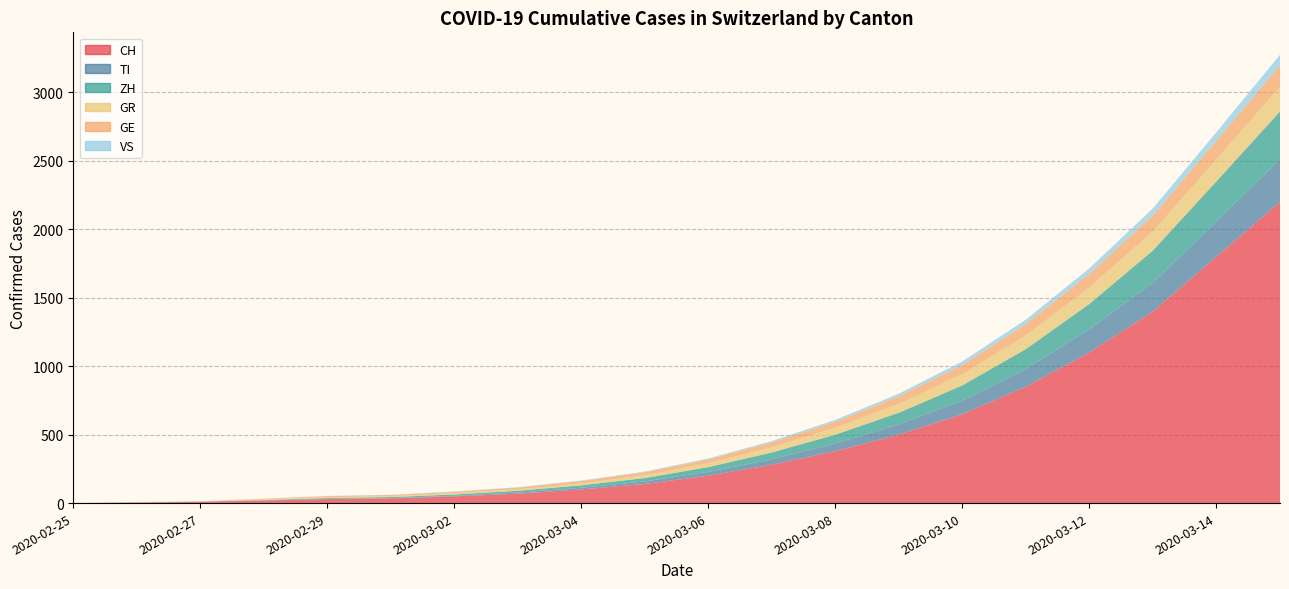

Reading left to right, extract all data points from this chart.

CH: 0	4	8	19	29	35	49	69	100	140	200	280	380	500	650	850	1100	1400	1800	2200
TI: 0	1	1	1	2	2	4	8	12	18	28	40	55	75	100	130	170	210	260	310
ZH: 0	0	2	2	6	7	10	13	18	25	35	50	65	85	110	145	185	235	290	350
GR: 0	2	2	6	6	6	9	10	14	20	28	38	50	65	82	100	120	140	160	180
GE: 0	1	1	4	8	9	10	13	17	22	28	35	44	55	68	83	100	118	137	158
VS: 0	0	0	1	1	2	3	3	4	5	7	10	14	19	25	32	40	50	62	76